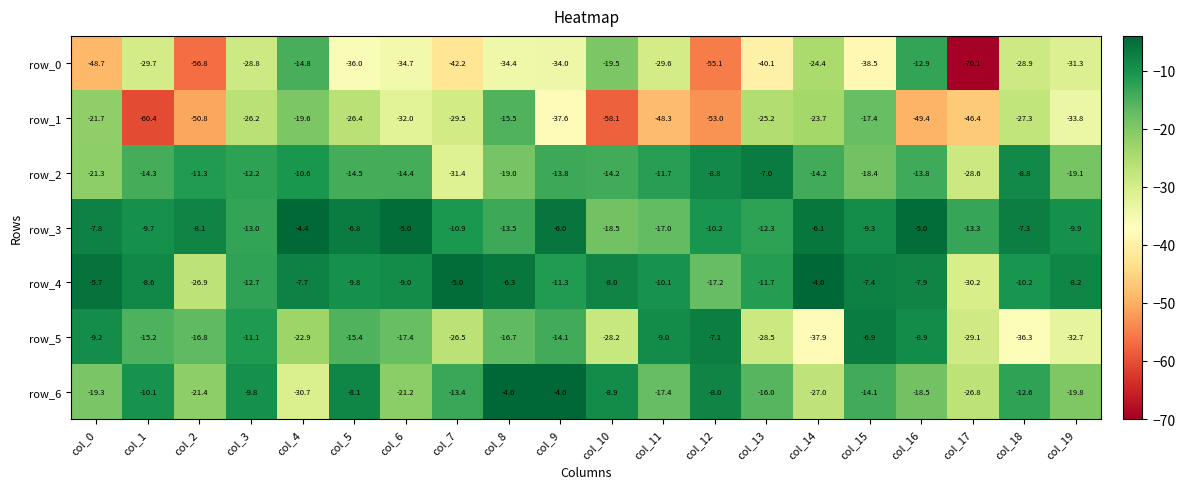

At which label does row_2 reach its minimum?

col_7